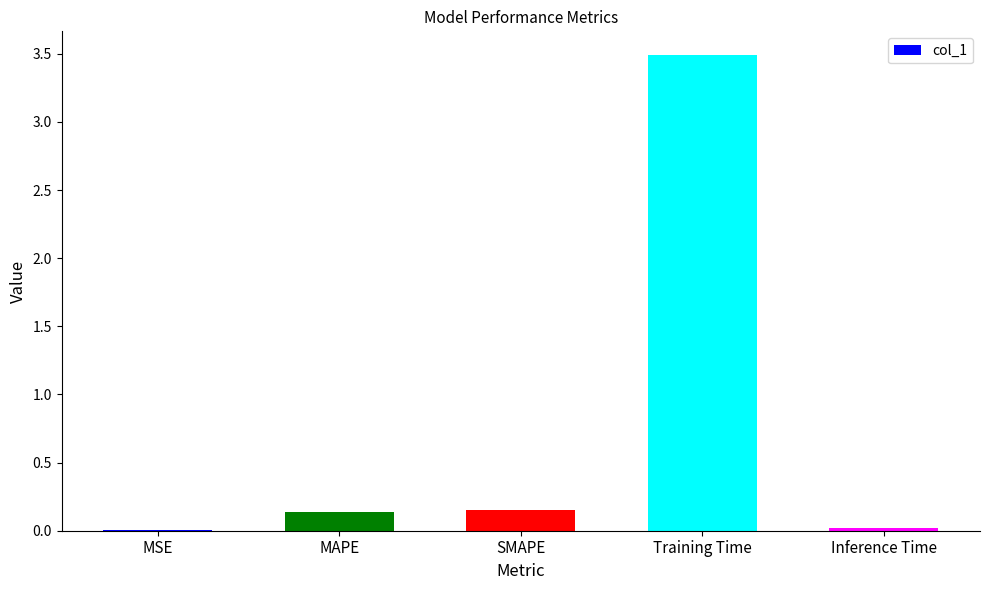

The chart shows a value of 5.9 at Training Time. True or false?

False